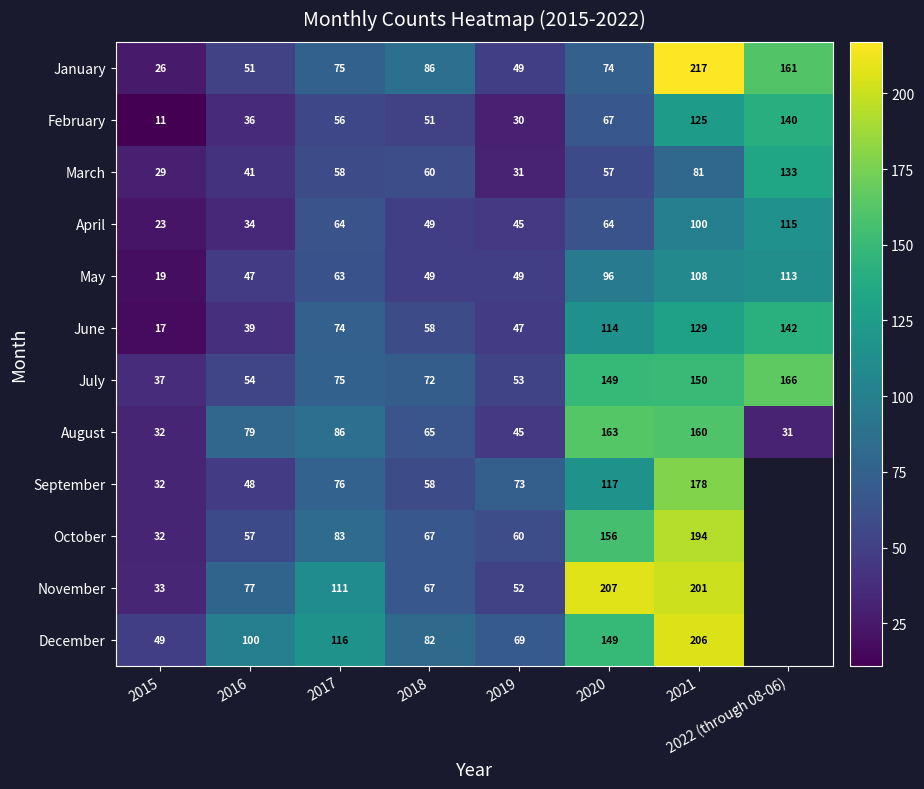

Which category has the lowest value in the February series?

2015